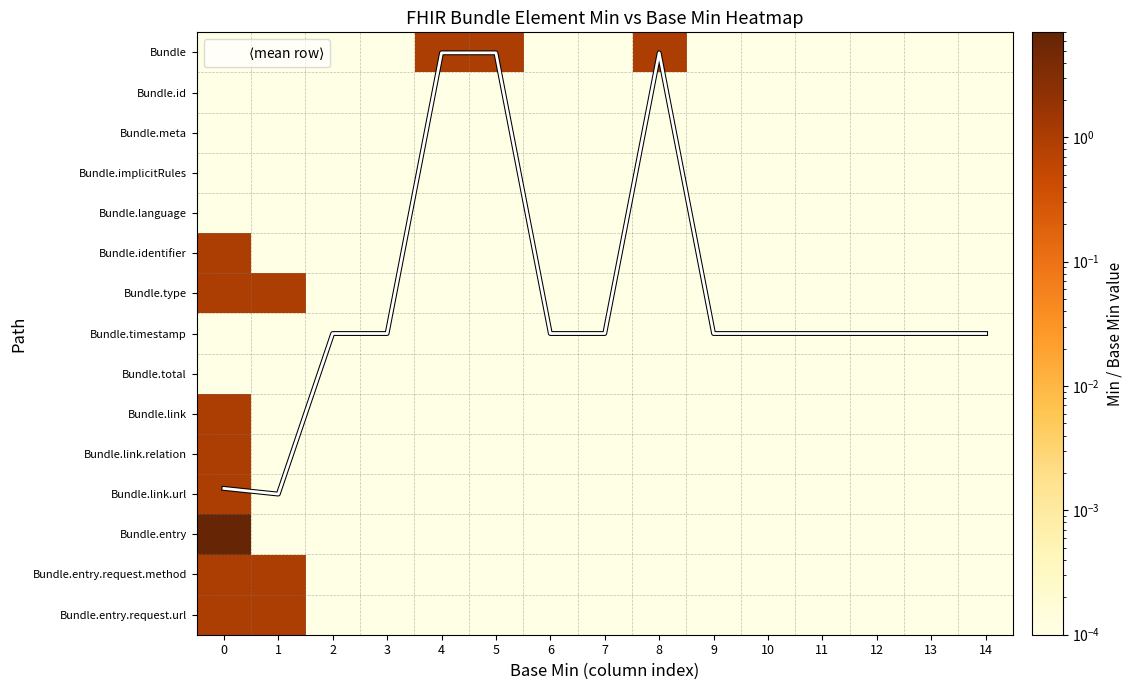

What is the greatest value displayed?

11.0